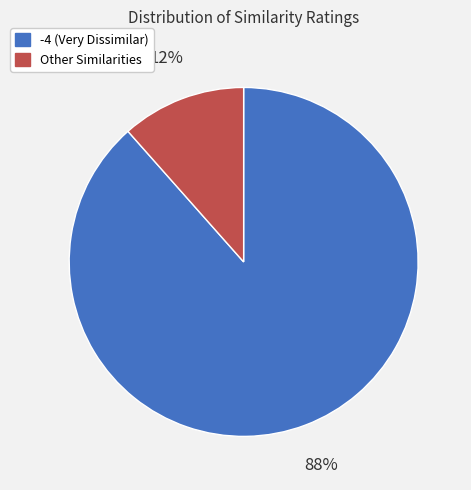

Between Other and -4, which is larger?

-4